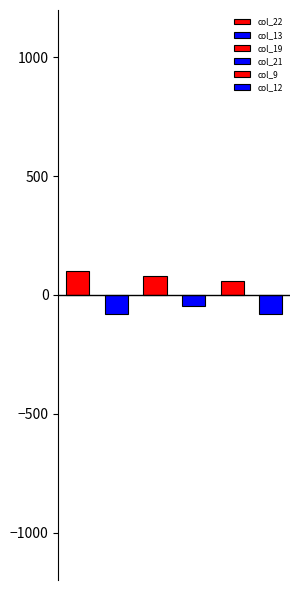

Which series changed the most between 0 and 0?

col_21